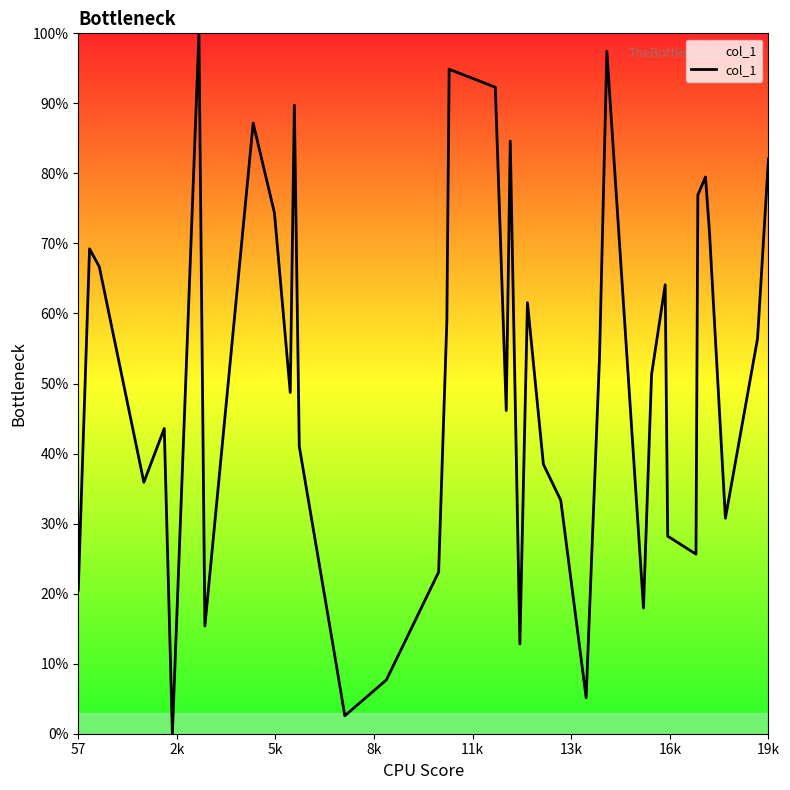

What is the difference between the maximum and minimum values?

100.0